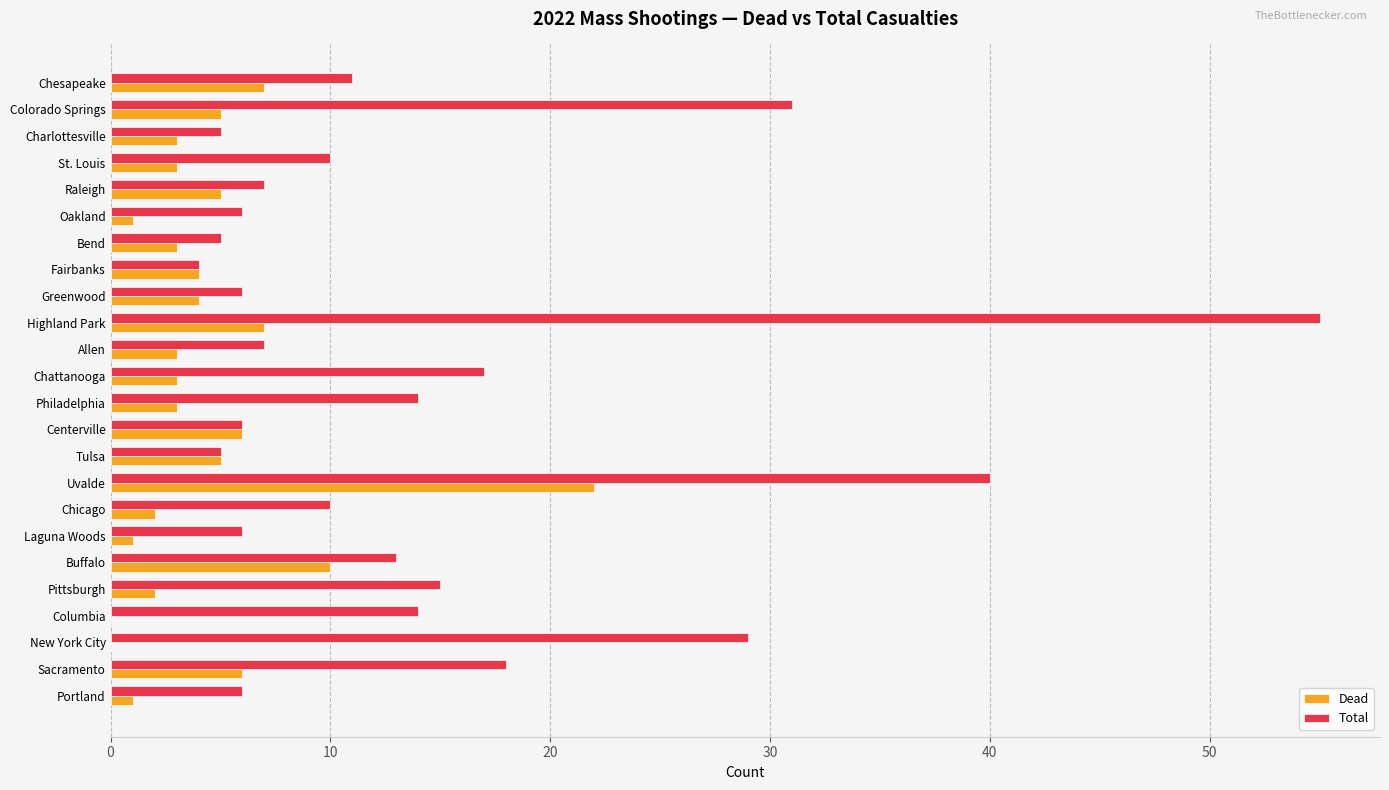

The value of Total at Highland Park is 55. True or false?

True